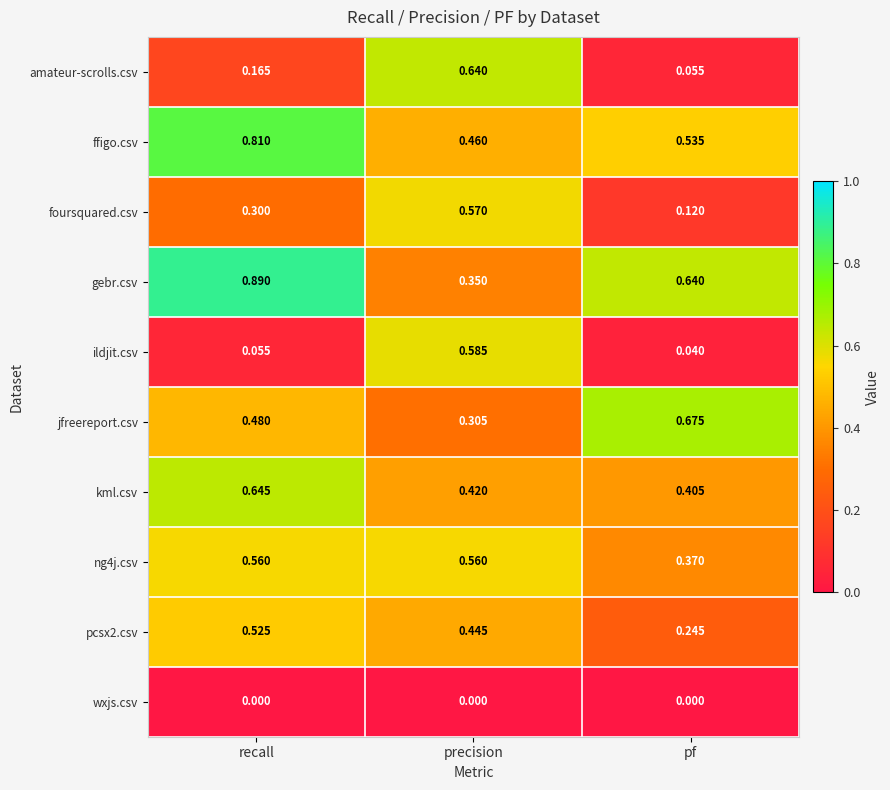

At which label is amateur-scrolls.csv closest to 0?

pf